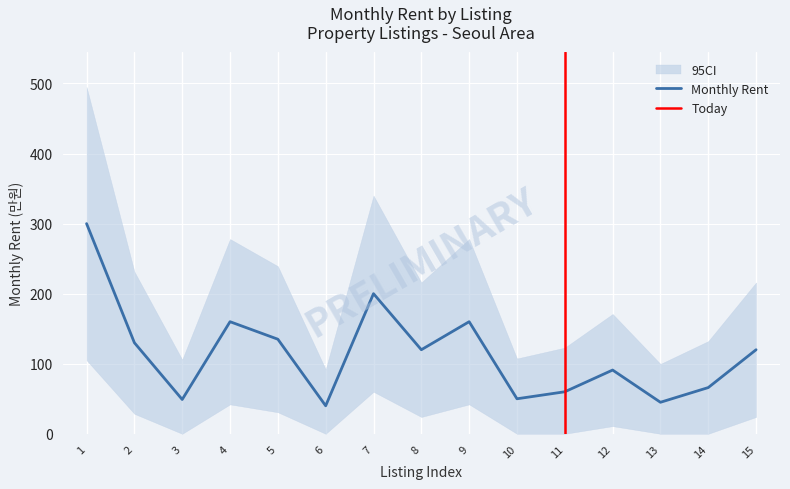

What is the maximum value for Monthly Rent?

300